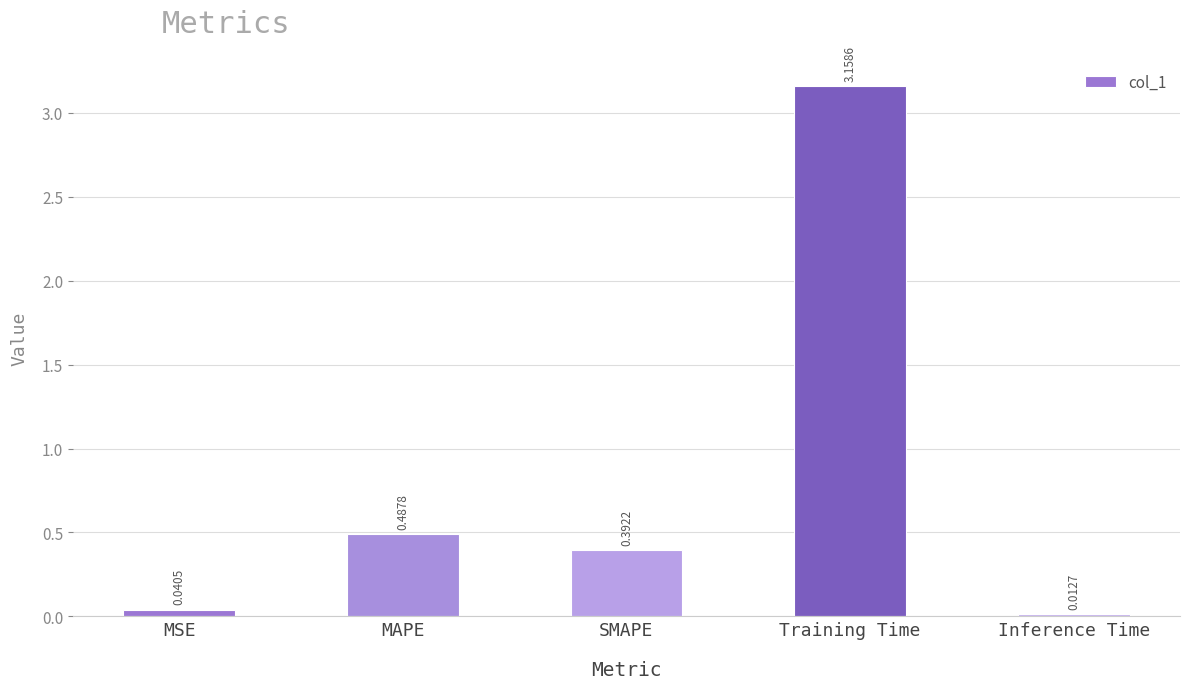

List the labels in order of value, smallest first.

Inference Time, MSE, SMAPE, MAPE, Training Time